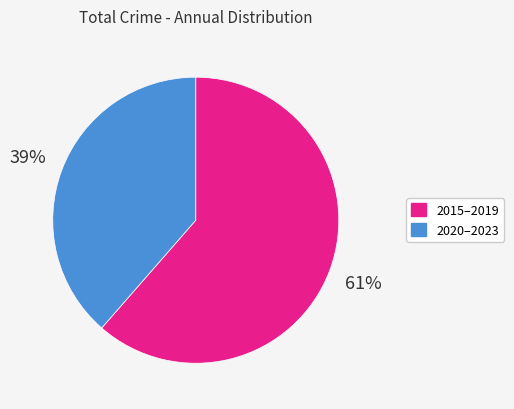

Which slice is the smallest?

2020–2023